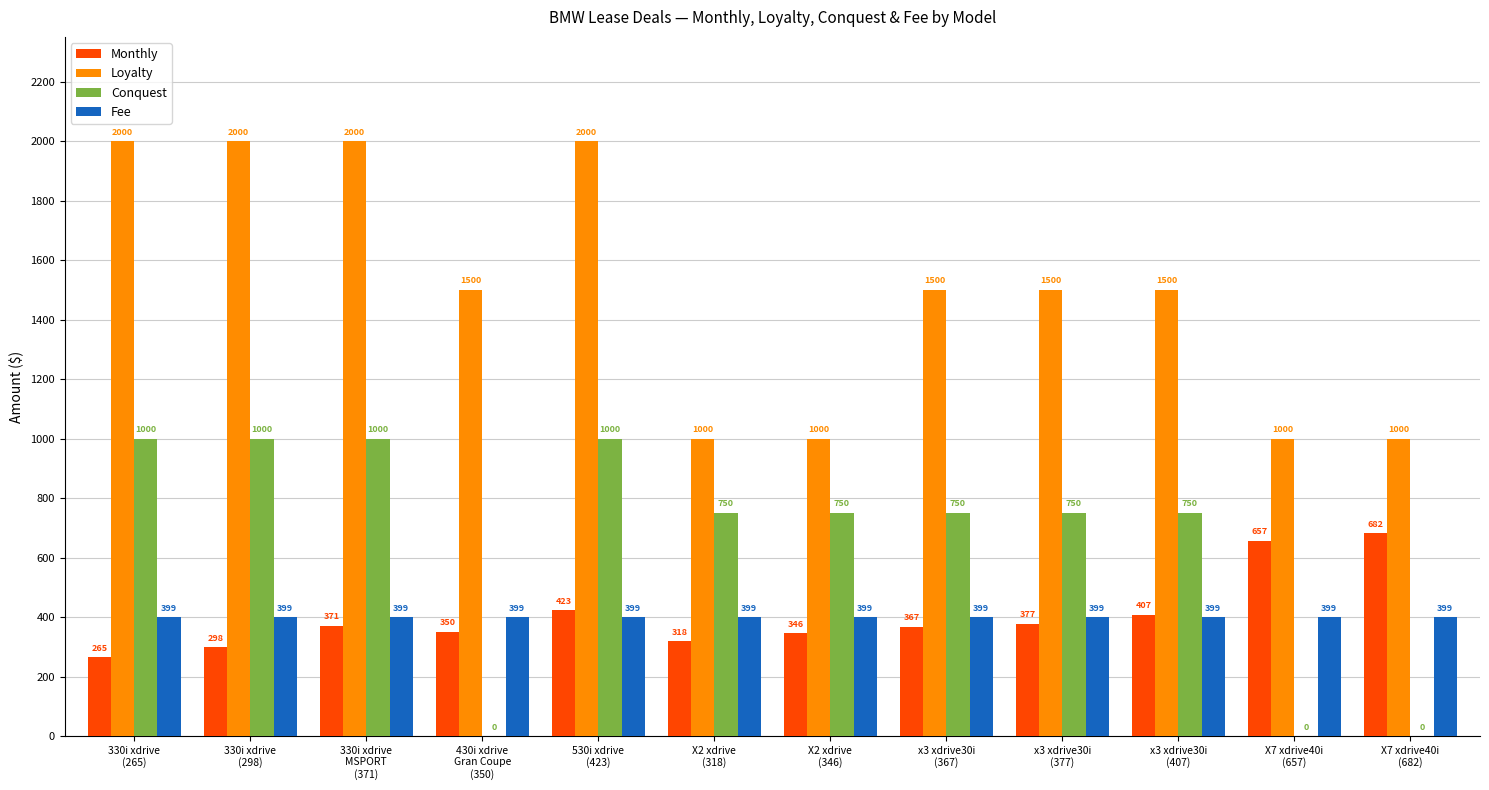

Reading left to right, list all the values displayed in this chart.

Monthly: 330i xdrive
(265)=265	330i xdrive
(298)=298	330i xdrive
MSPORT
(371)=371	430i xdrive
Gran Coupe
(350)=350	530i xdrive
(423)=423	X2 xdrive
(318)=318	X2 xdrive
(346)=346	x3 xdrive30i
(367)=367	x3 xdrive30i
(377)=377	x3 xdrive30i
(407)=407	X7 xdrive40i
(657)=657	X7 xdrive40i
(682)=682
Loyalty: 330i xdrive
(265)=2000	330i xdrive
(298)=2000	330i xdrive
MSPORT
(371)=2000	430i xdrive
Gran Coupe
(350)=1500	530i xdrive
(423)=2000	X2 xdrive
(318)=1000	X2 xdrive
(346)=1000	x3 xdrive30i
(367)=1500	x3 xdrive30i
(377)=1500	x3 xdrive30i
(407)=1500	X7 xdrive40i
(657)=1000	X7 xdrive40i
(682)=1000
Conquest: 330i xdrive
(265)=1000	330i xdrive
(298)=1000	330i xdrive
MSPORT
(371)=1000	430i xdrive
Gran Coupe
(350)=0	530i xdrive
(423)=1000	X2 xdrive
(318)=750	X2 xdrive
(346)=750	x3 xdrive30i
(367)=750	x3 xdrive30i
(377)=750	x3 xdrive30i
(407)=750	X7 xdrive40i
(657)=0	X7 xdrive40i
(682)=0
Fee: 330i xdrive
(265)=399	330i xdrive
(298)=399	330i xdrive
MSPORT
(371)=399	430i xdrive
Gran Coupe
(350)=399	530i xdrive
(423)=399	X2 xdrive
(318)=399	X2 xdrive
(346)=399	x3 xdrive30i
(367)=399	x3 xdrive30i
(377)=399	x3 xdrive30i
(407)=399	X7 xdrive40i
(657)=399	X7 xdrive40i
(682)=399